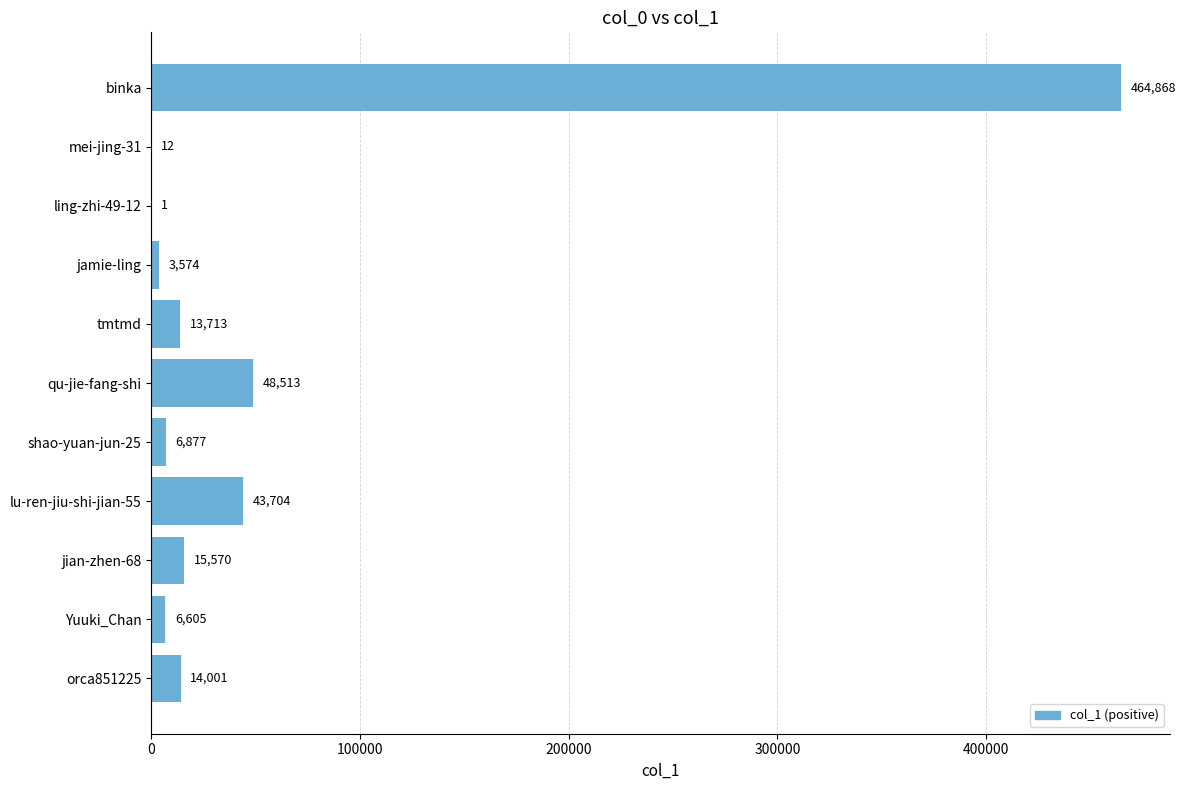

Reading bottom to top, extract all data points from this chart.

orca851225=14001	Yuuki_Chan=6605	jian-zhen-68=15570	lu-ren-jiu-shi-jian-55=43704	shao-yuan-jun-25=6877	qu-jie-fang-shi=48513	tmtmd=13713	jamie-ling=3574	ling-zhi-49-12=1	mei-jing-31=12	binka=464868